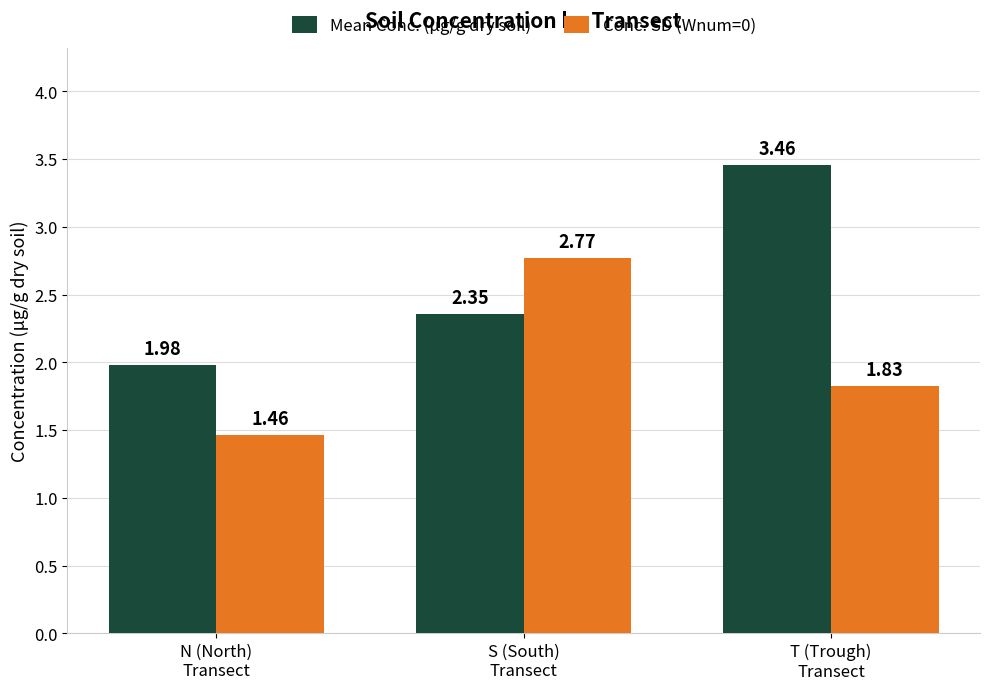

At which category is the sum across all series the highest?

T (Trough)
Transect